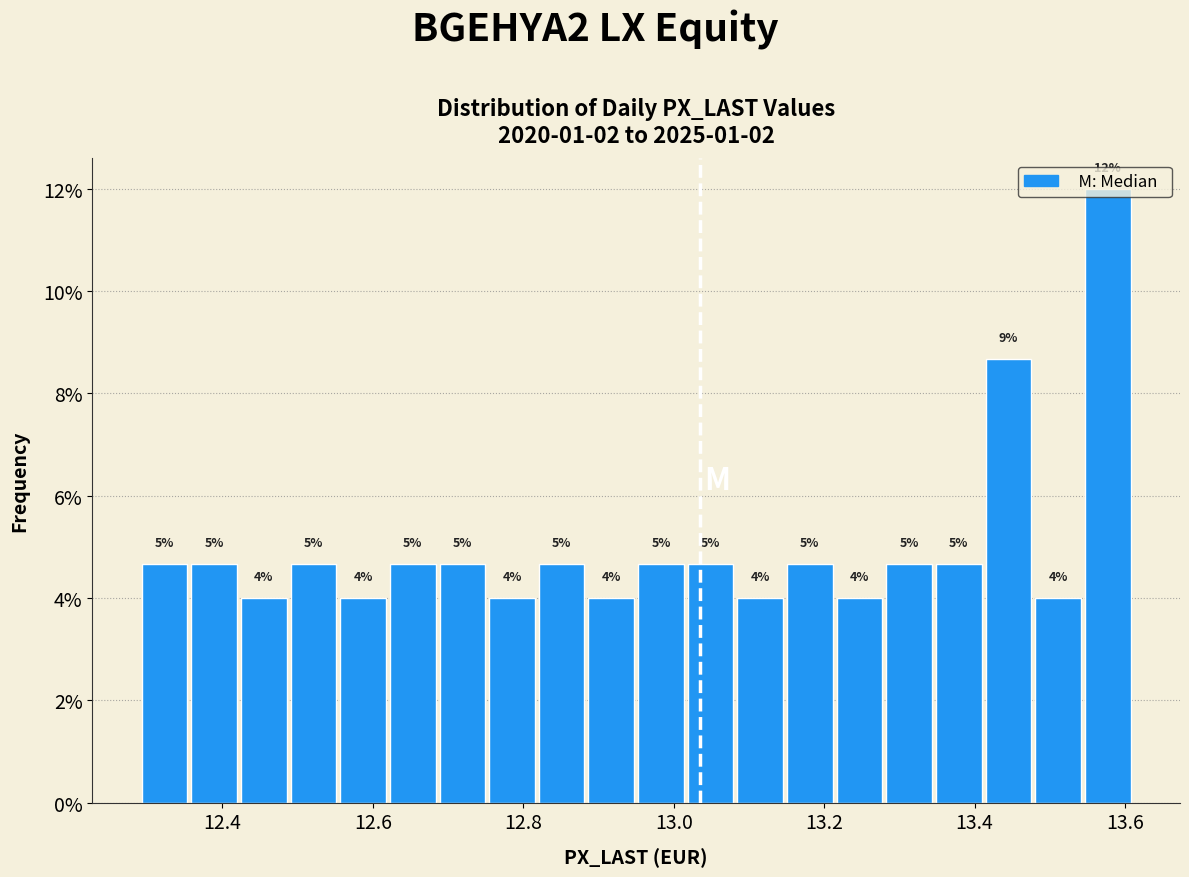

Read against the x-axis, roughly where is the centre of the tallest bar?

13.58